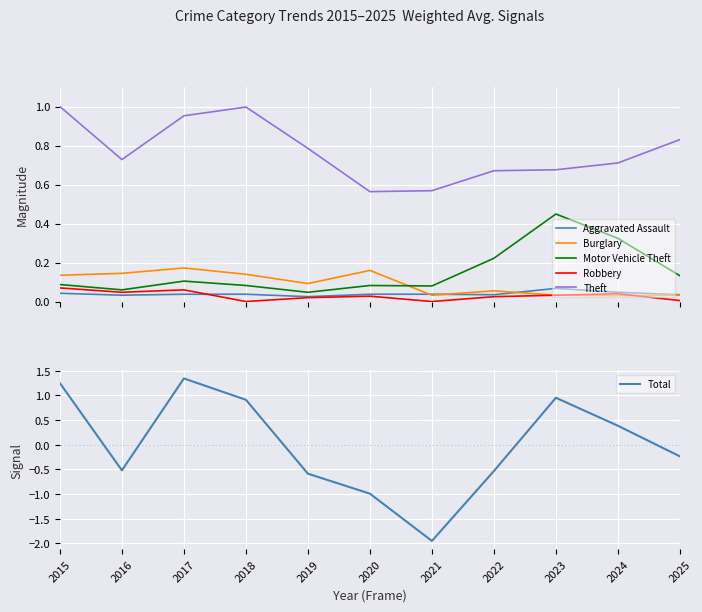

What is the maximum value for Theft?

1.0